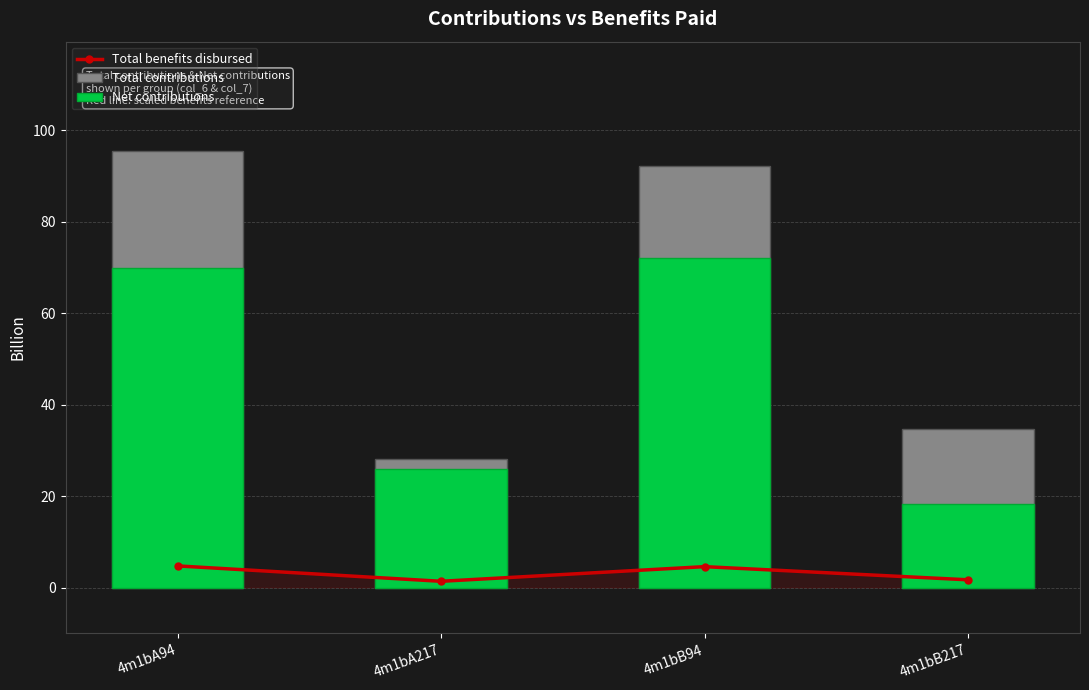

What is the spread (max minus min) of values at 4m1bA94?

90.7